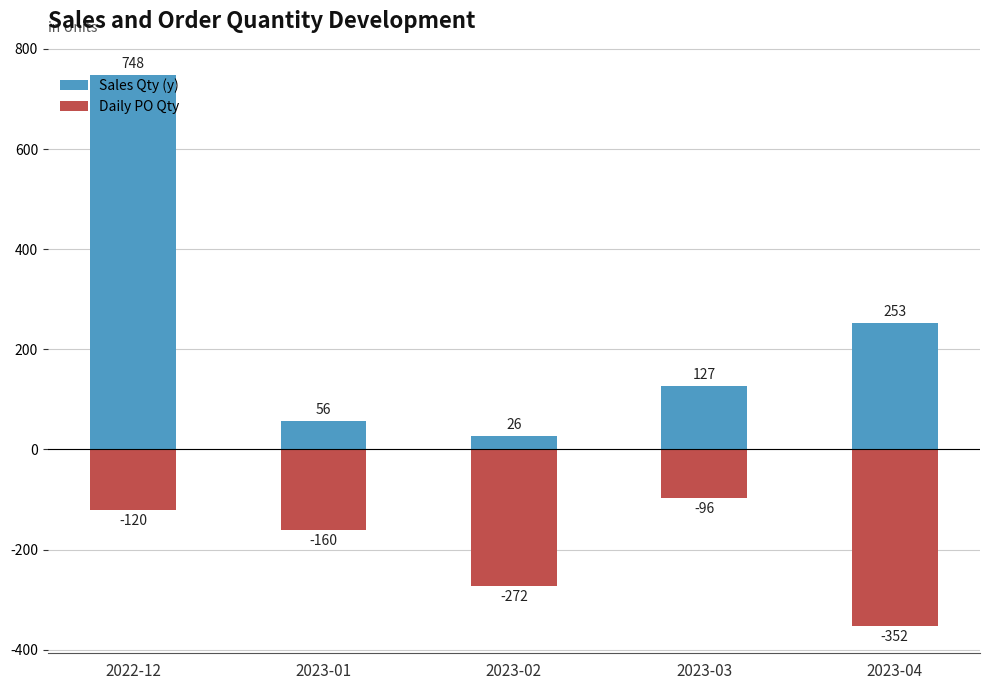

Rank the series by their average value, from highest to lowest.

Sales Qty (y), Daily PO Qty